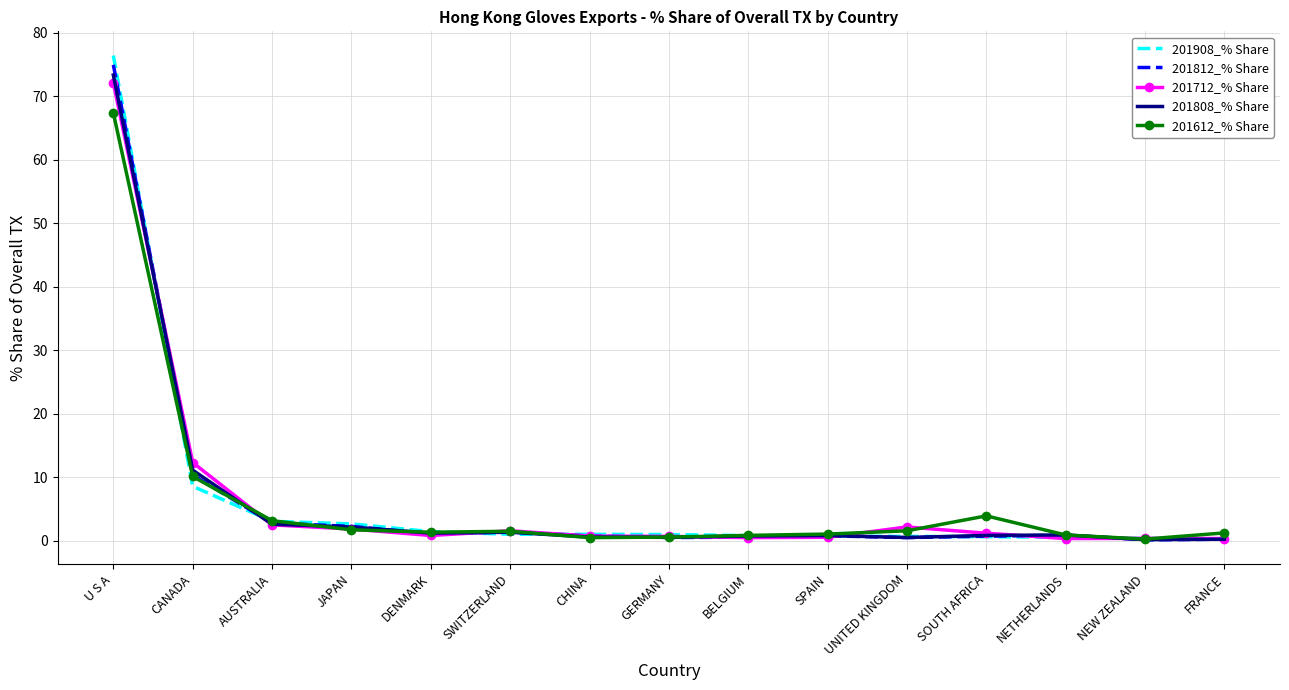

Between SWITZERLAND and SOUTH AFRICA, which series saw the biggest shift?

201612_% Share